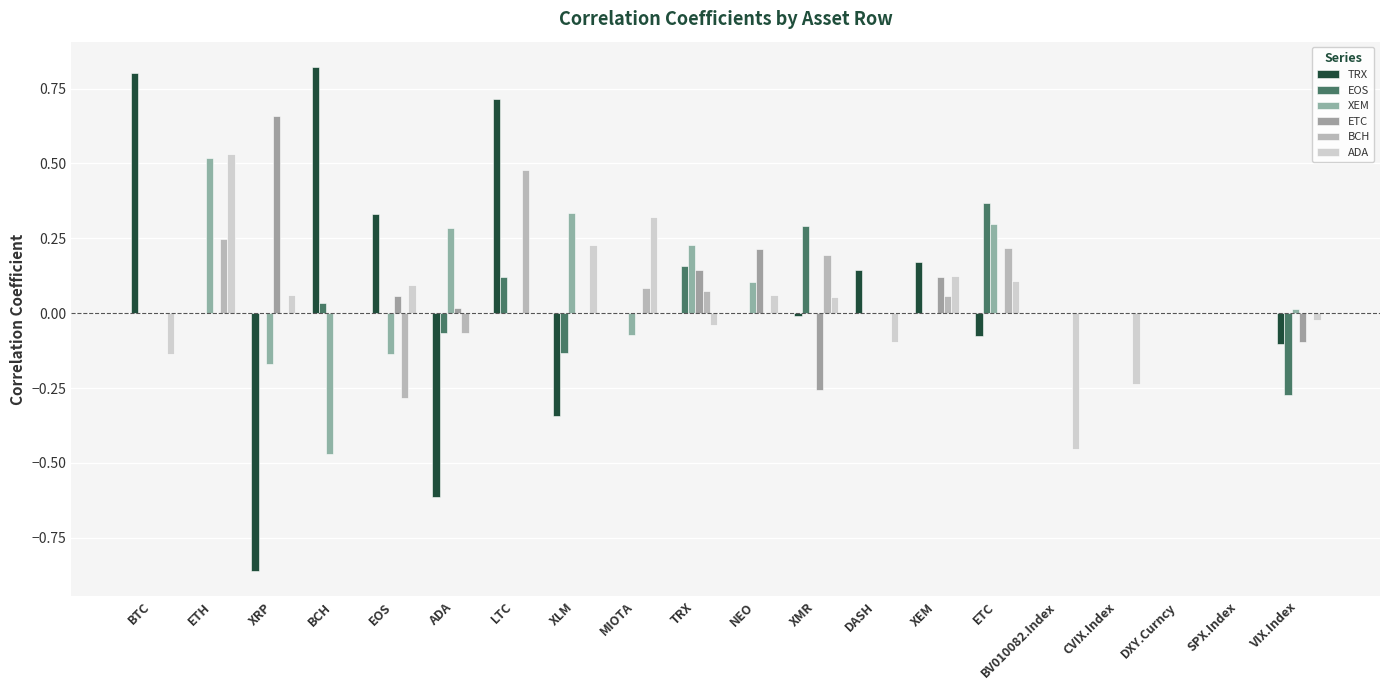

Does the chart contain stacked bars?

No